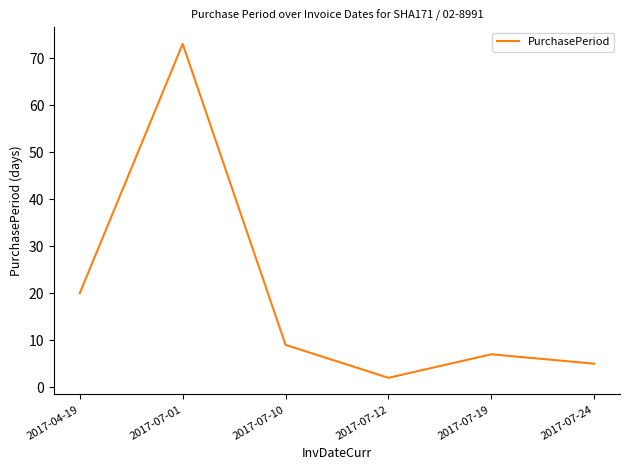

What is the approximate value at 2017-07-01, to the nearest 5?

75